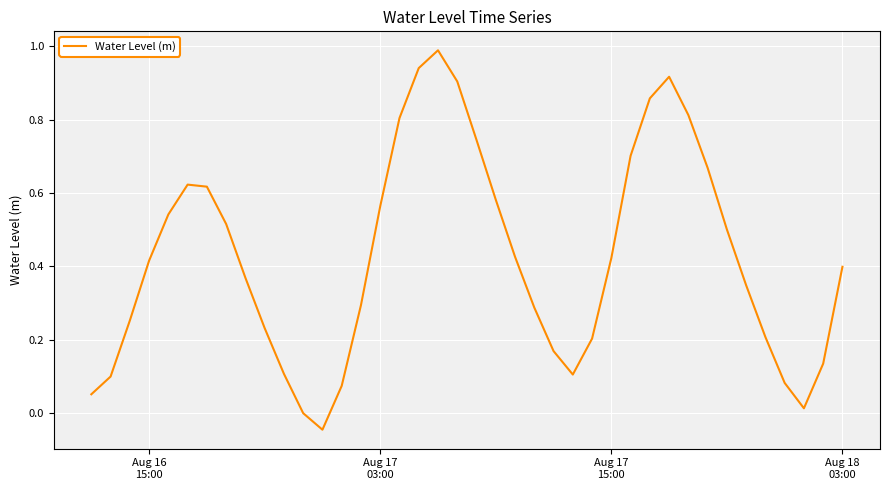

What is the maximum value shown in the chart?

1.0